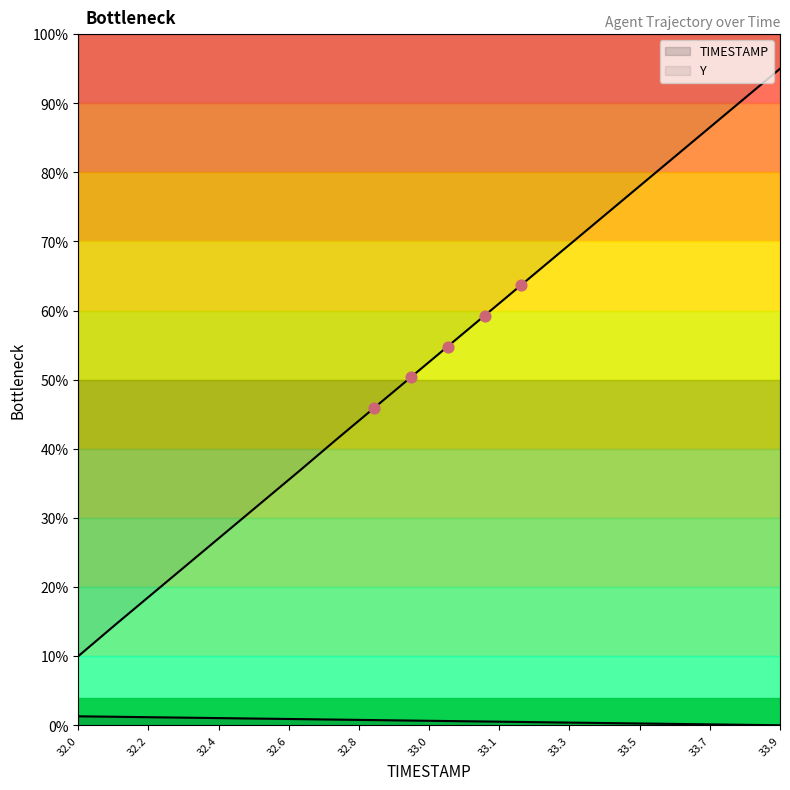

Which series contains the lowest Y value?

TIMESTAMP